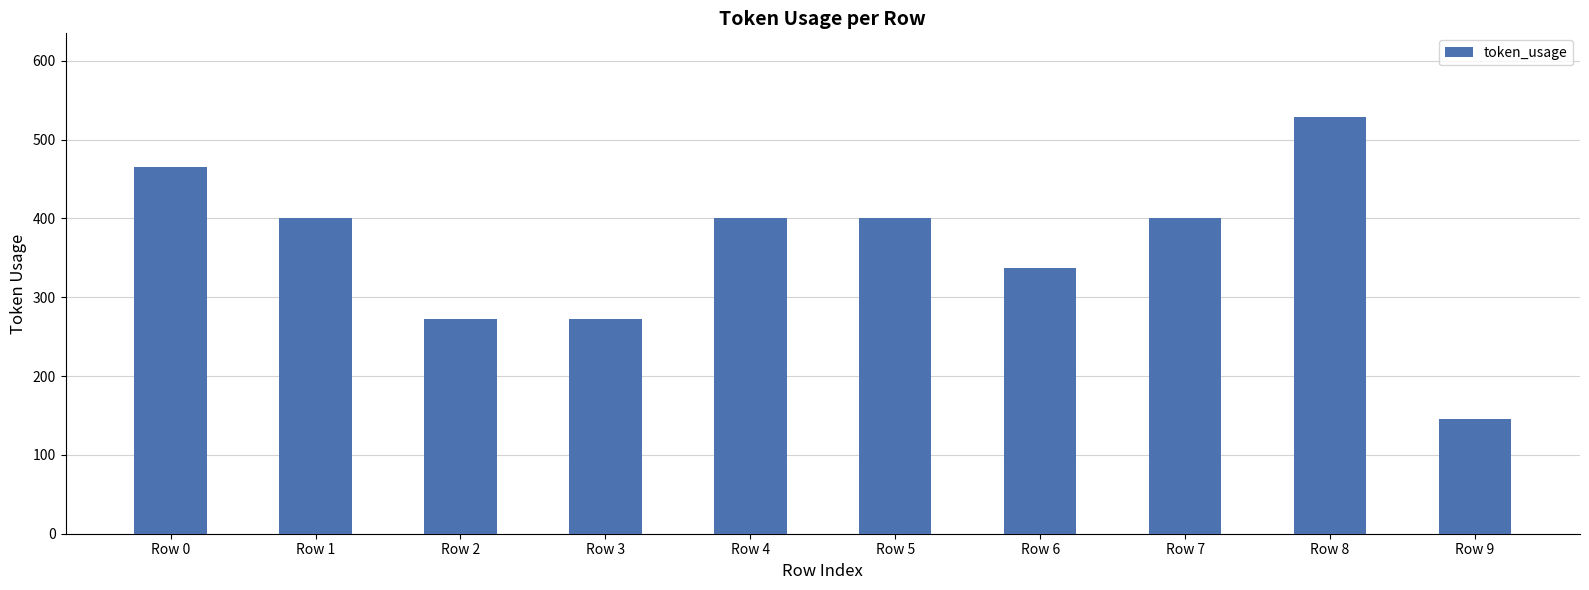

What is the ratio of the value at Row 7 to the value at Row 2?

1.5